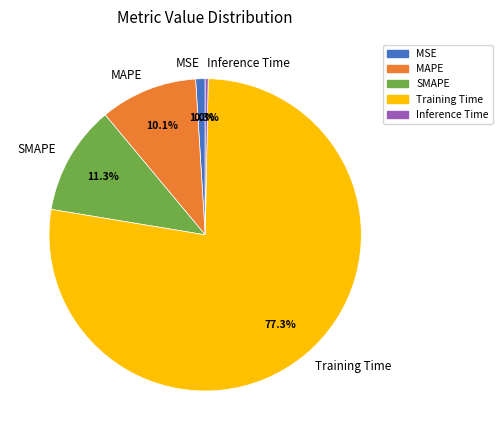

The MSE slice represents 1% of the pie. True or false?

True